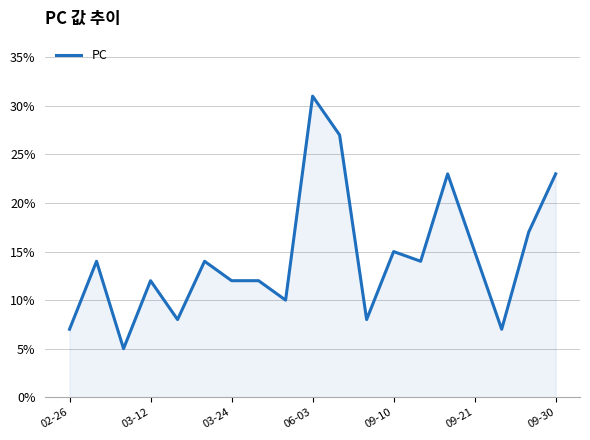

What is the greatest value displayed?

31